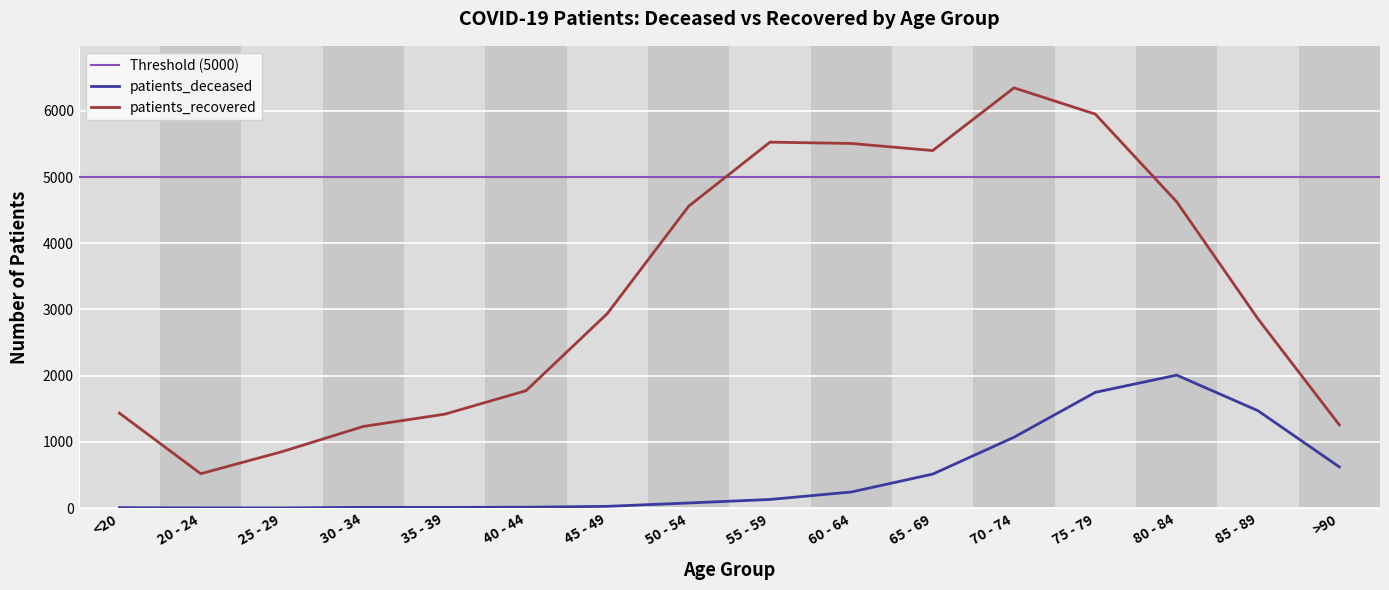

What is the difference between the patients_deceased values at 75 - 79 and <20?

1742